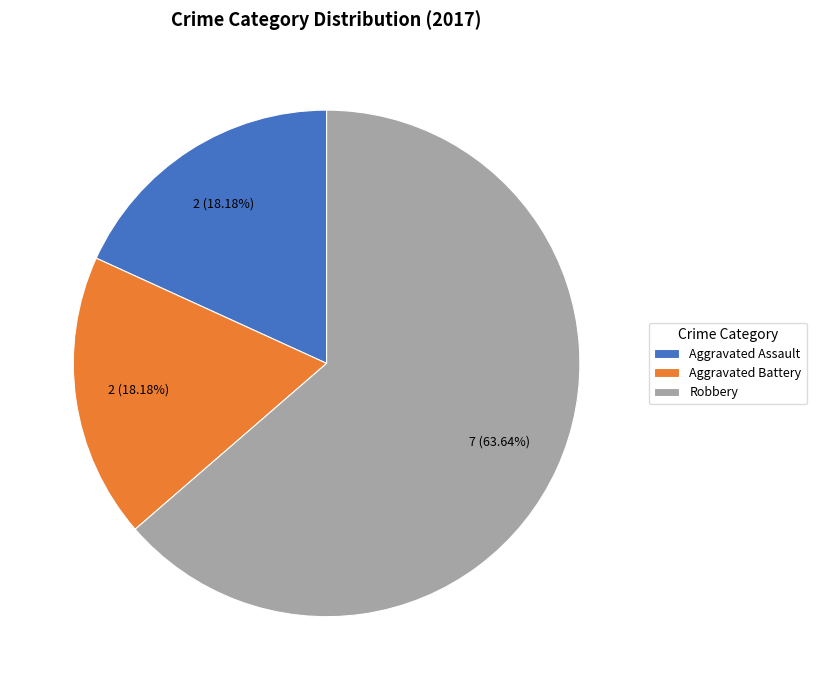

Which slice is the largest?

Robbery